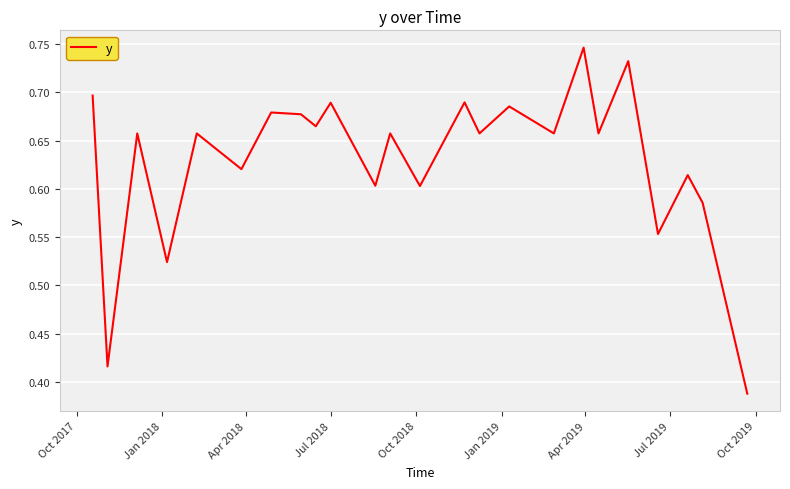

Does the chart have visible grid lines?

Yes